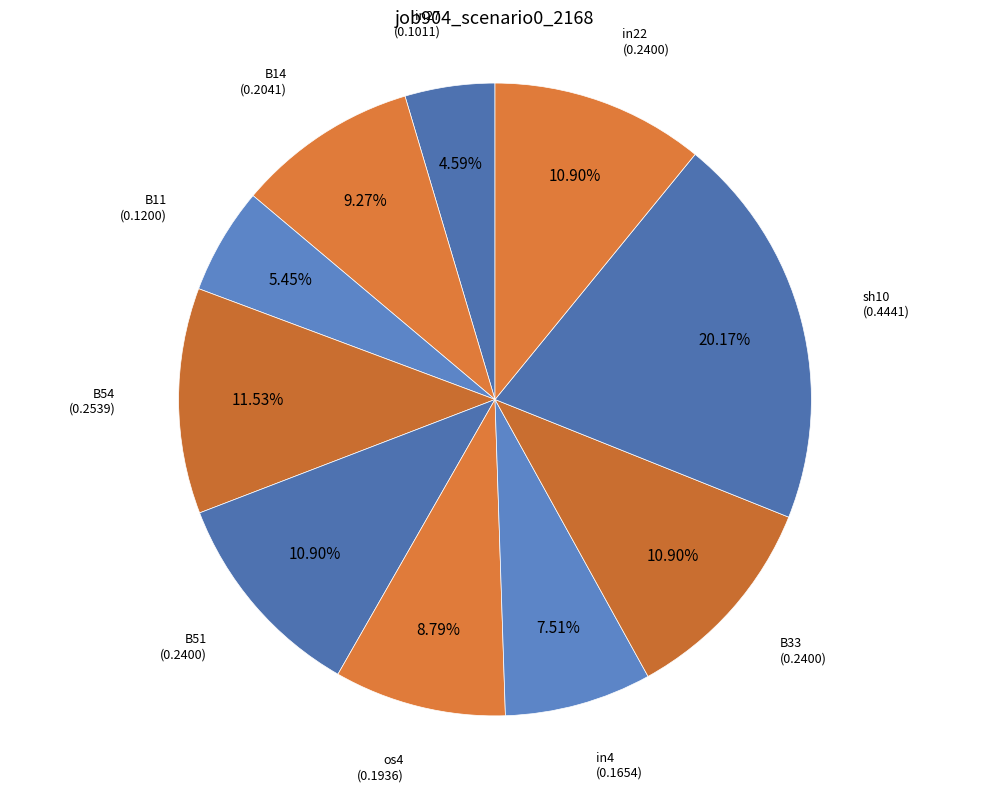

Which category has the smallest portion of the pie?

in27